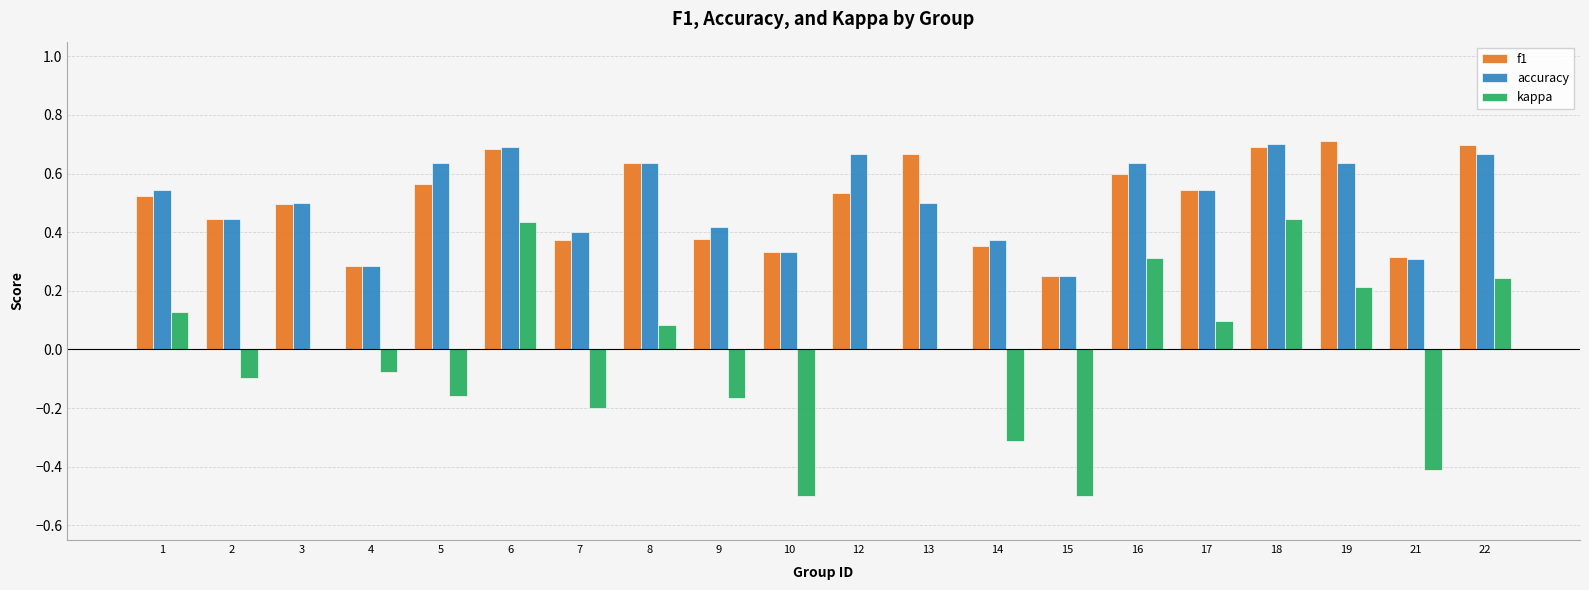

Between 3 and 22, which series saw the biggest shift?

kappa